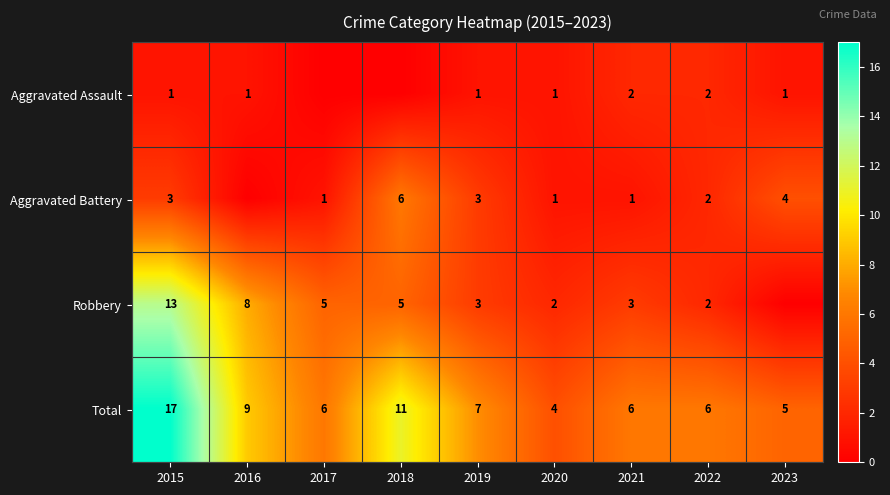

What is the spread (max minus min) of values at 2020?

3